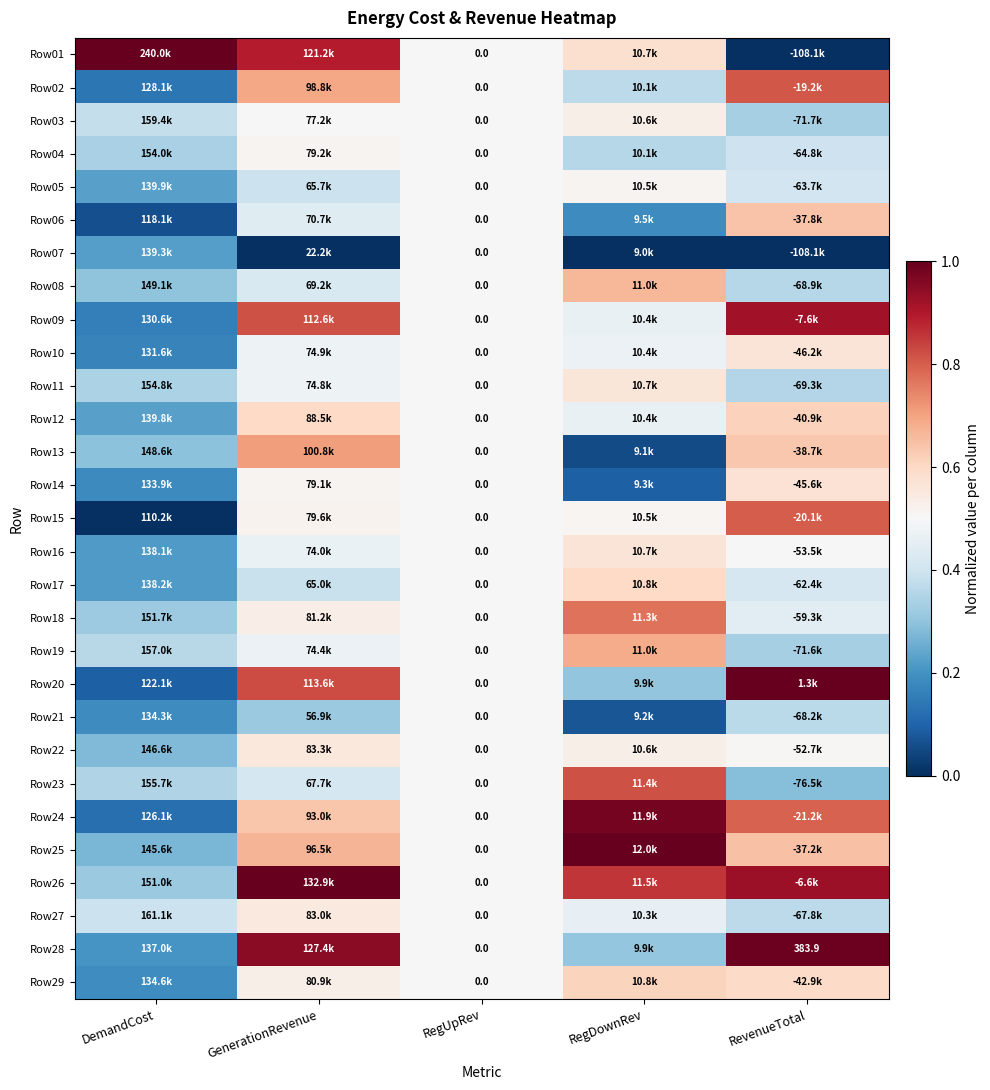

At which category does the chart reach its peak across all series?

DemandCost